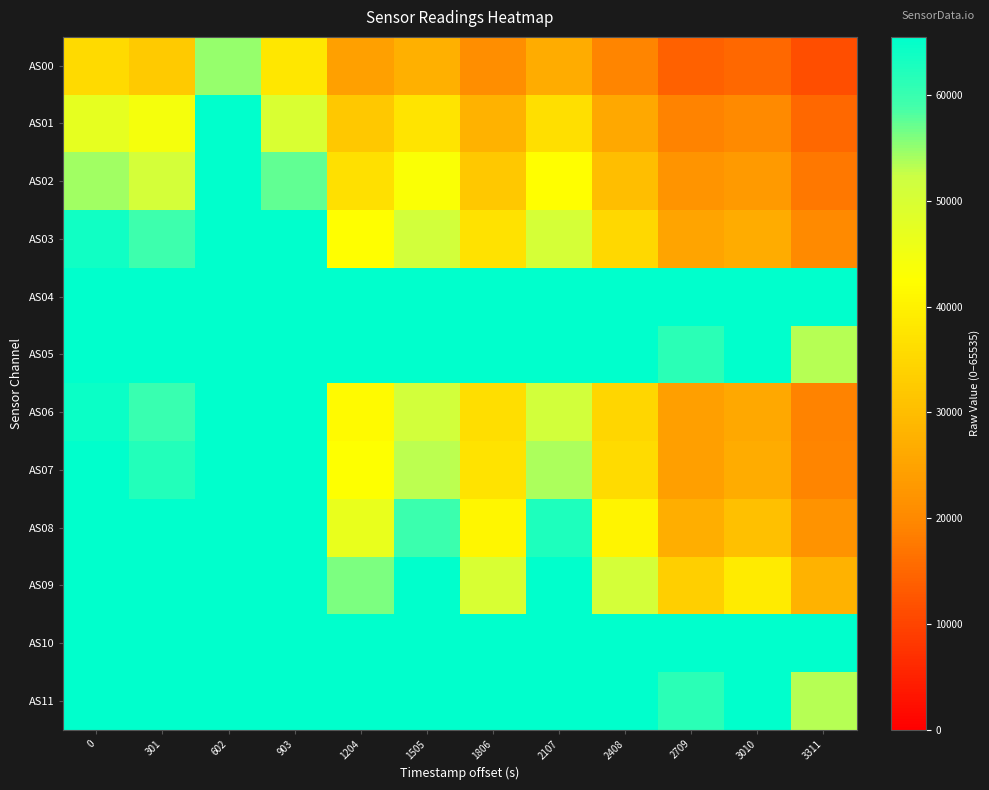

Which series has the largest total across all categories?

AS04